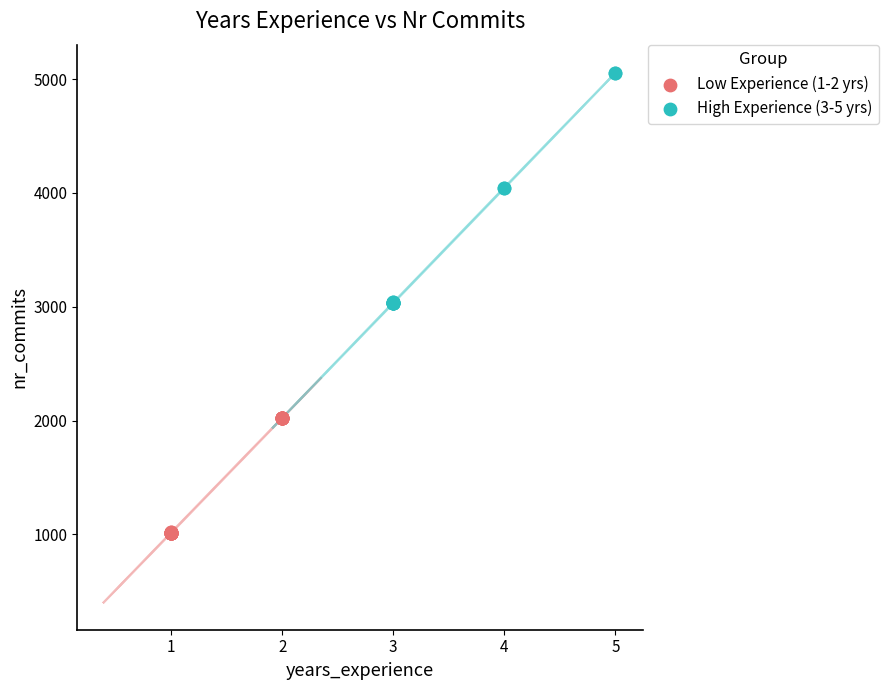

Which series reaches the maximum Y coordinate?

High Experience (3-5 yrs)